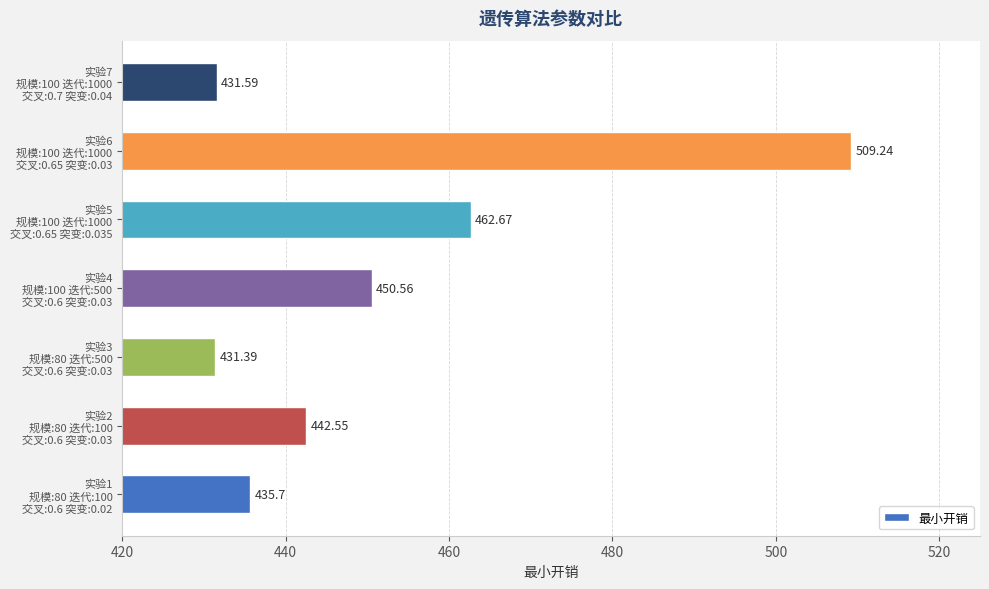

What is the sum of all values?

3163.7